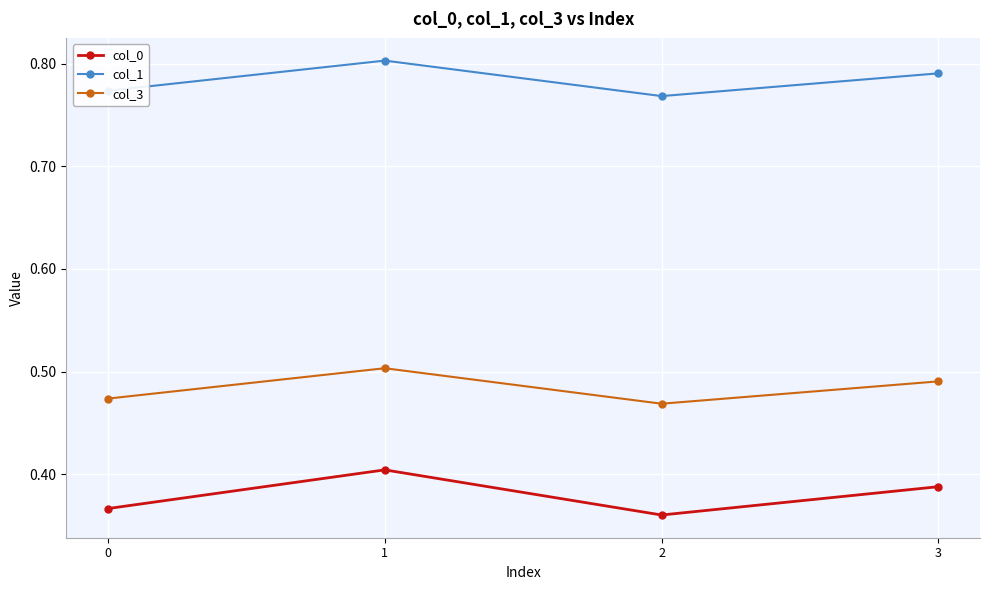

True or false: col_3 and col_0 cross at least once.

False